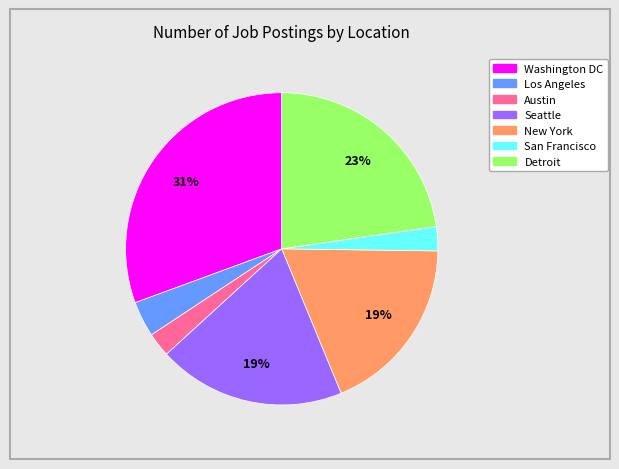

How many slices are in this pie chart?

7